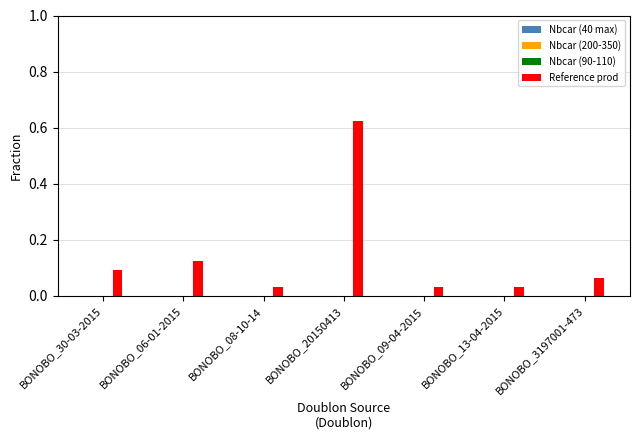

True or false: the data shows 0.9 at BONOBO_20150413.

False